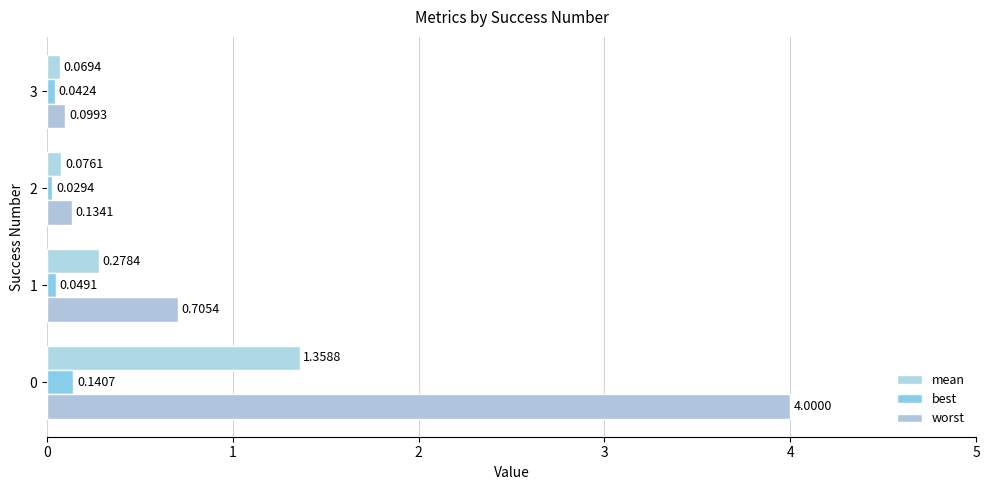

The best series shows 0.1 at 1. True or false?

False